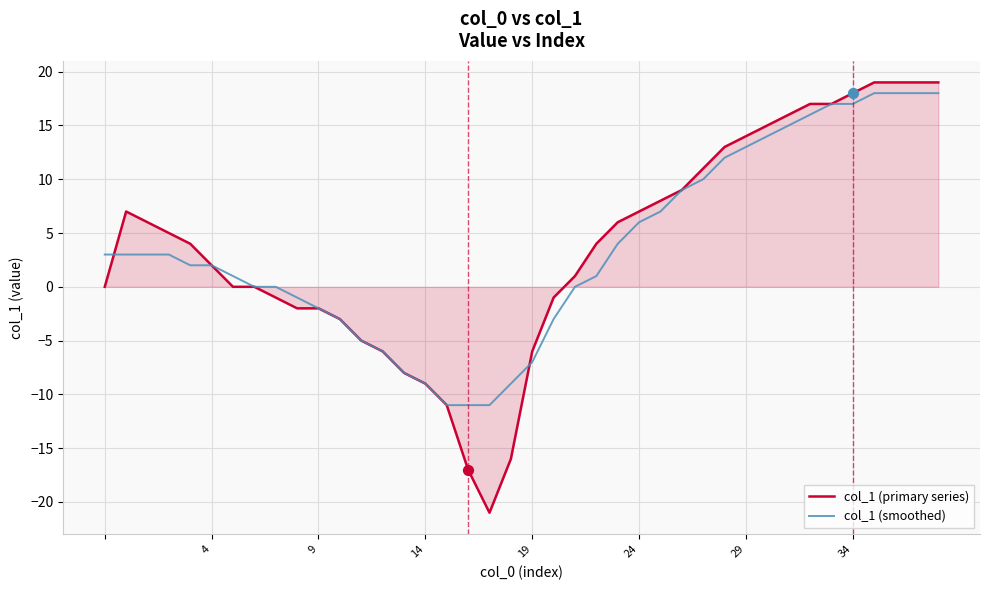

What is the smallest value displayed?

-21